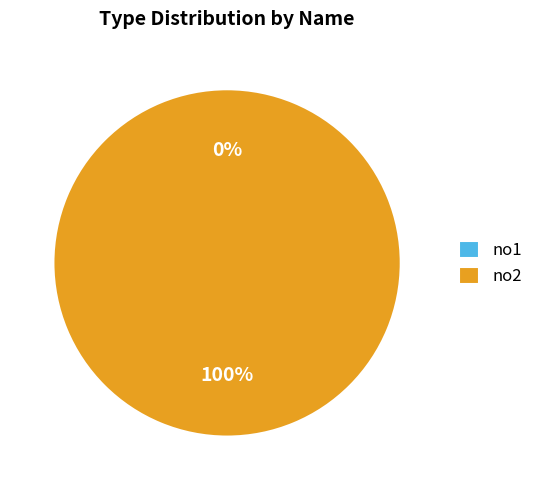

True or false: no2 accounts for 100% of the total.

True